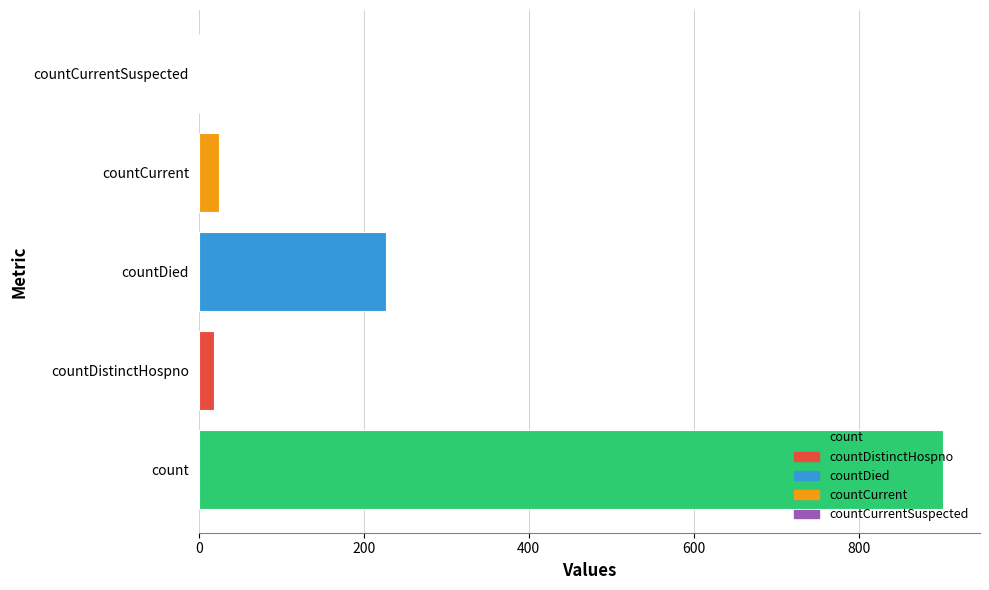

What is the sum of the values at countCurrent and countDistinctHospno?

44